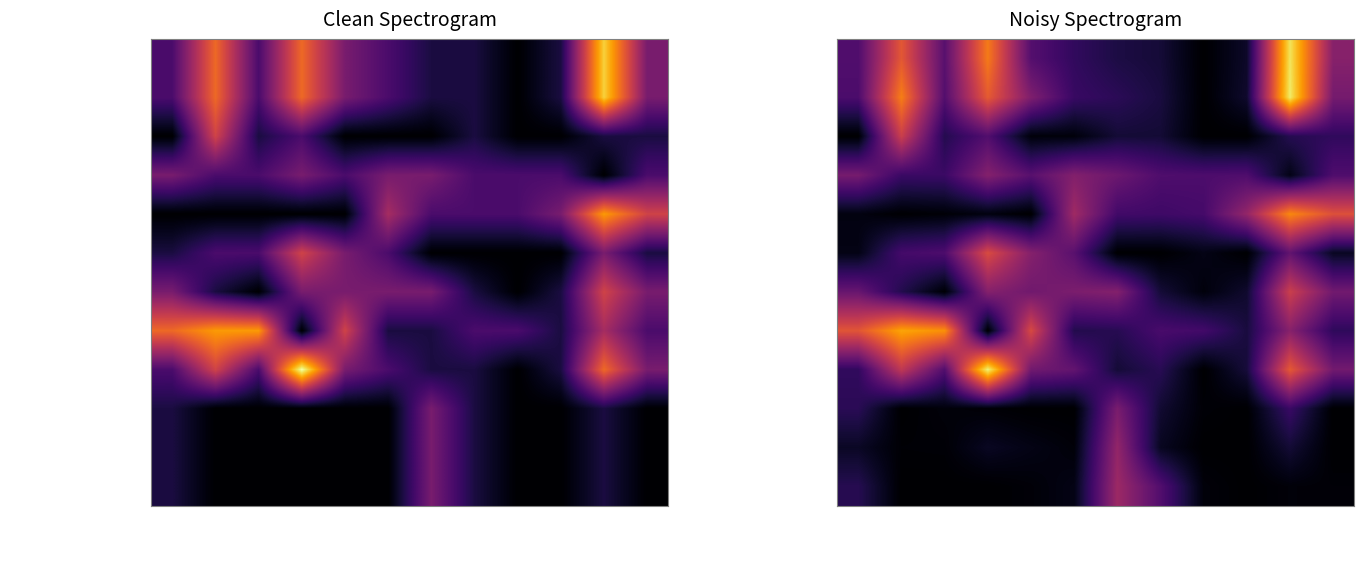

How many values in the New women registered under JSY series exceed 0?

9